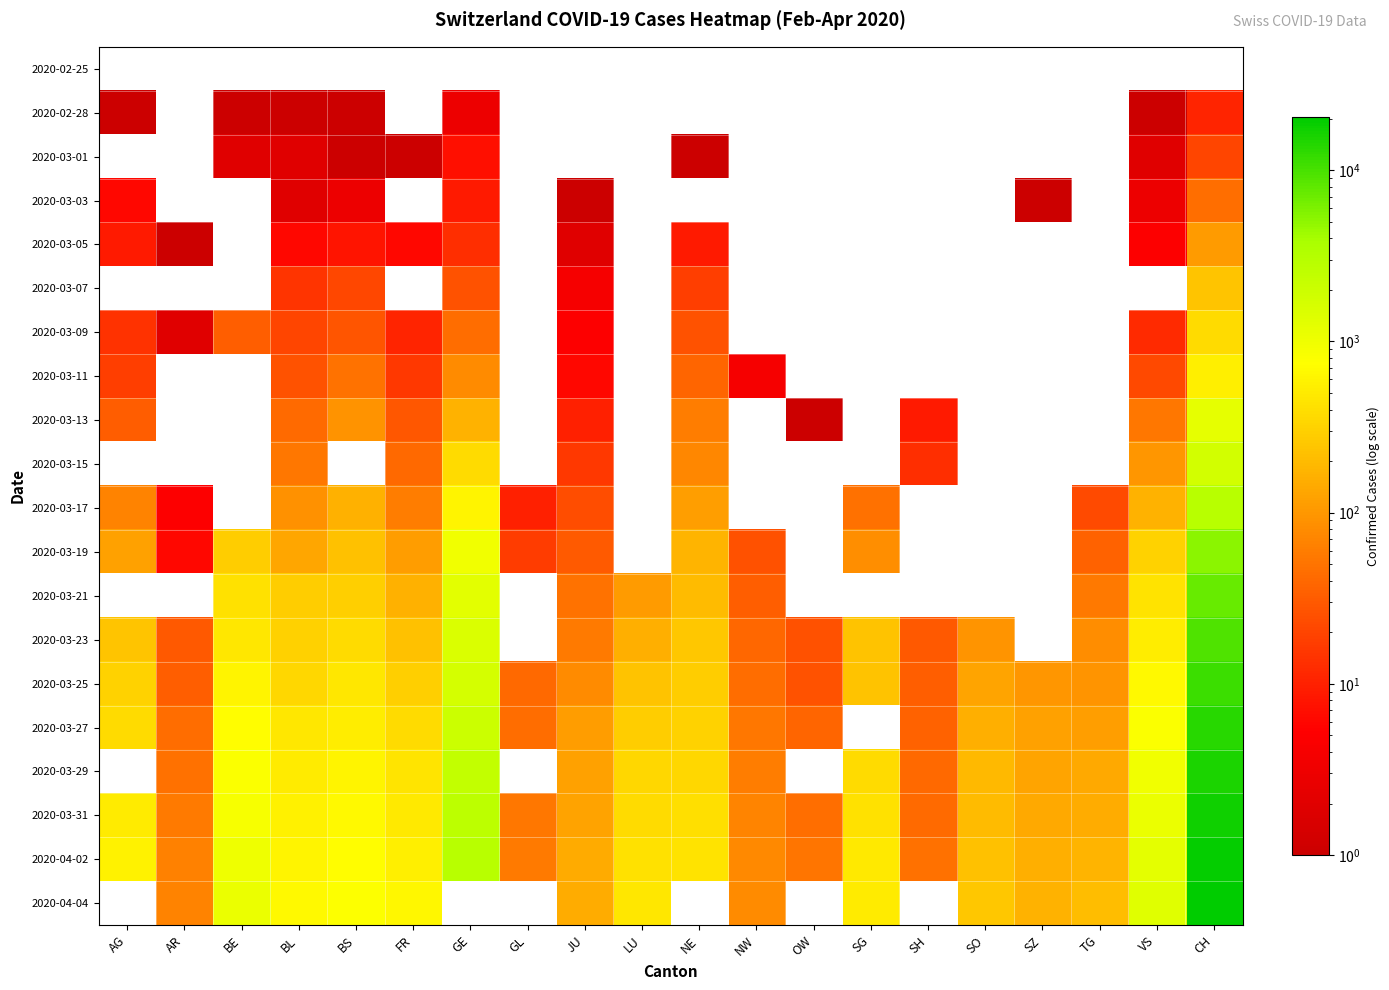

Count the number of categories in the chart.

20